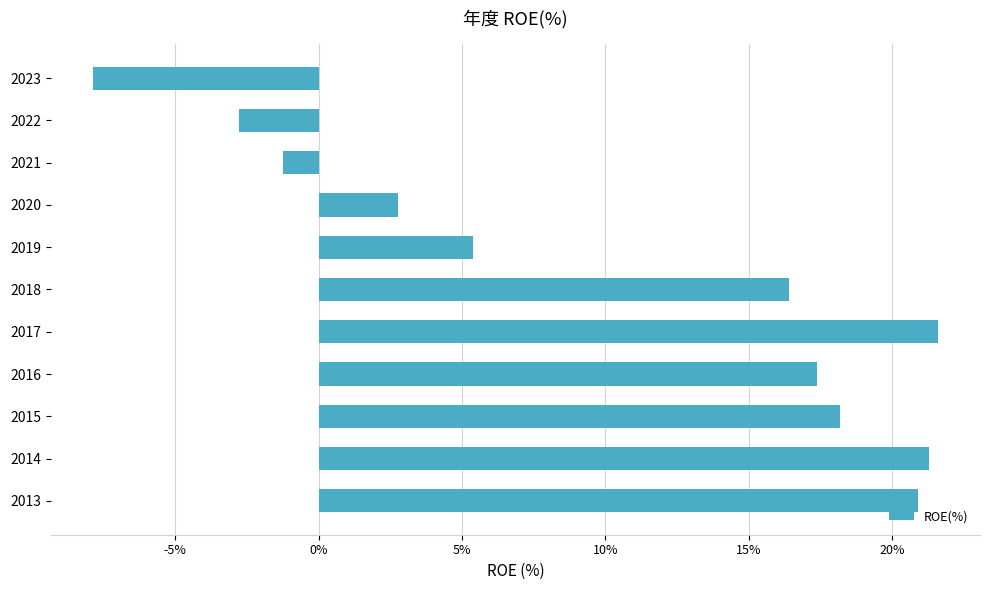

Reading top to bottom, extract all data points from this chart.

2023=-7.9	2022=-2.8	2021=-1.2	2020=2.8	2019=5.4	2018=16.4	2017=21.6	2016=17.4	2015=18.2	2014=21.3	2013=20.9